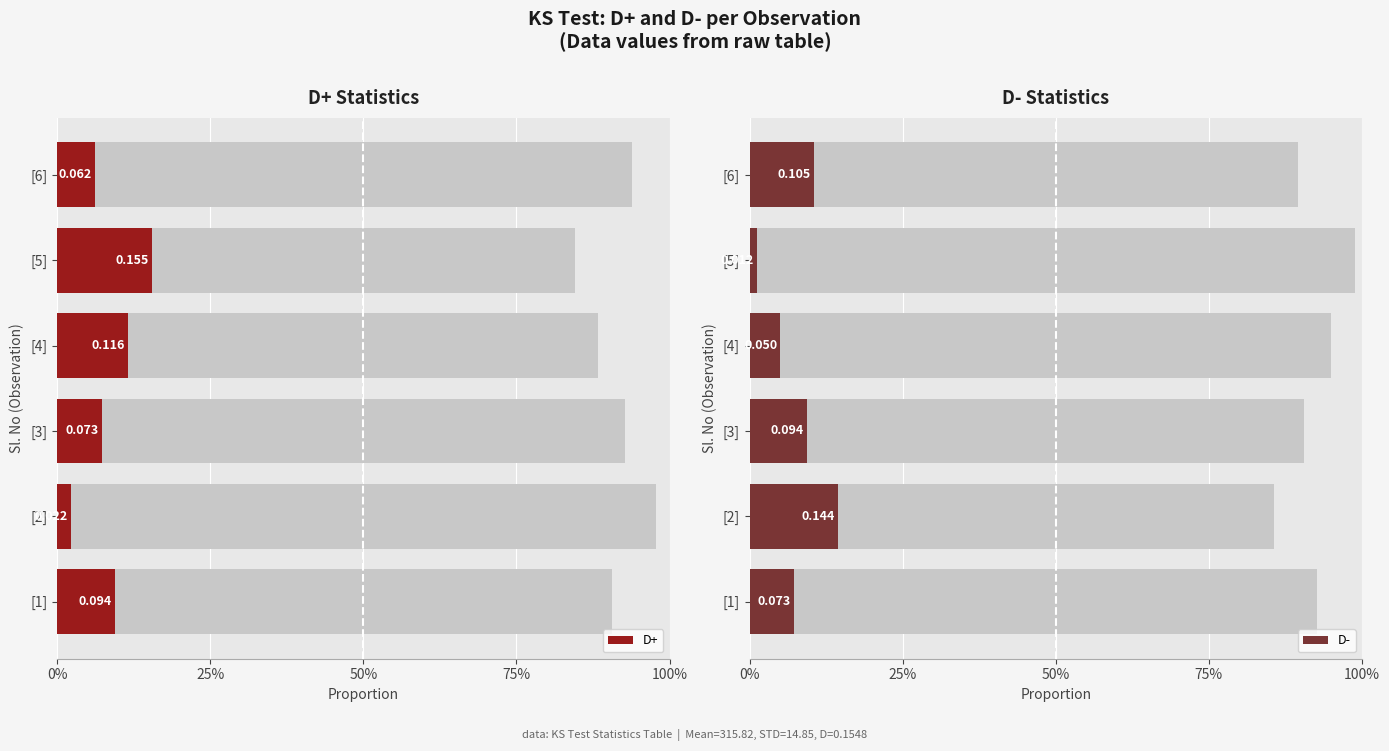

The value of D+ at [2] is 0.0. True or false?

False